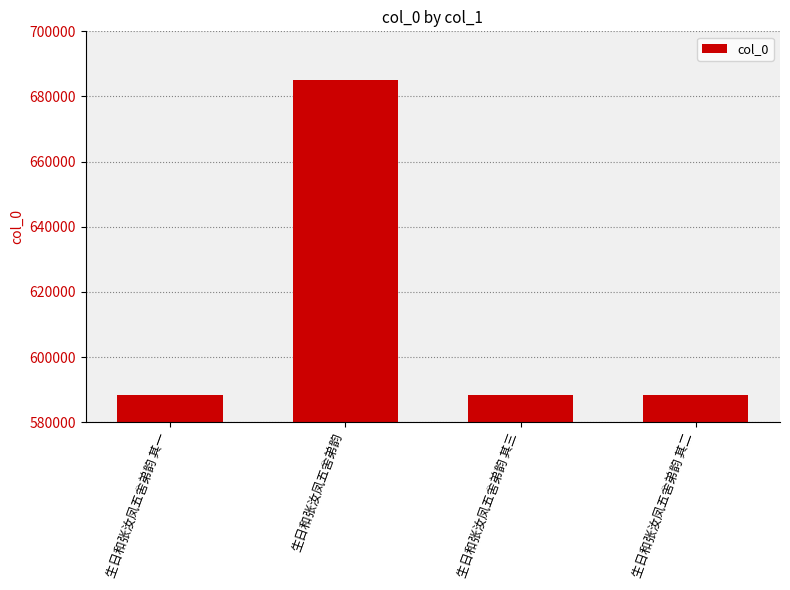

Which label corresponds to the largest value in the chart?

生日和张汝凤五舍弟韵